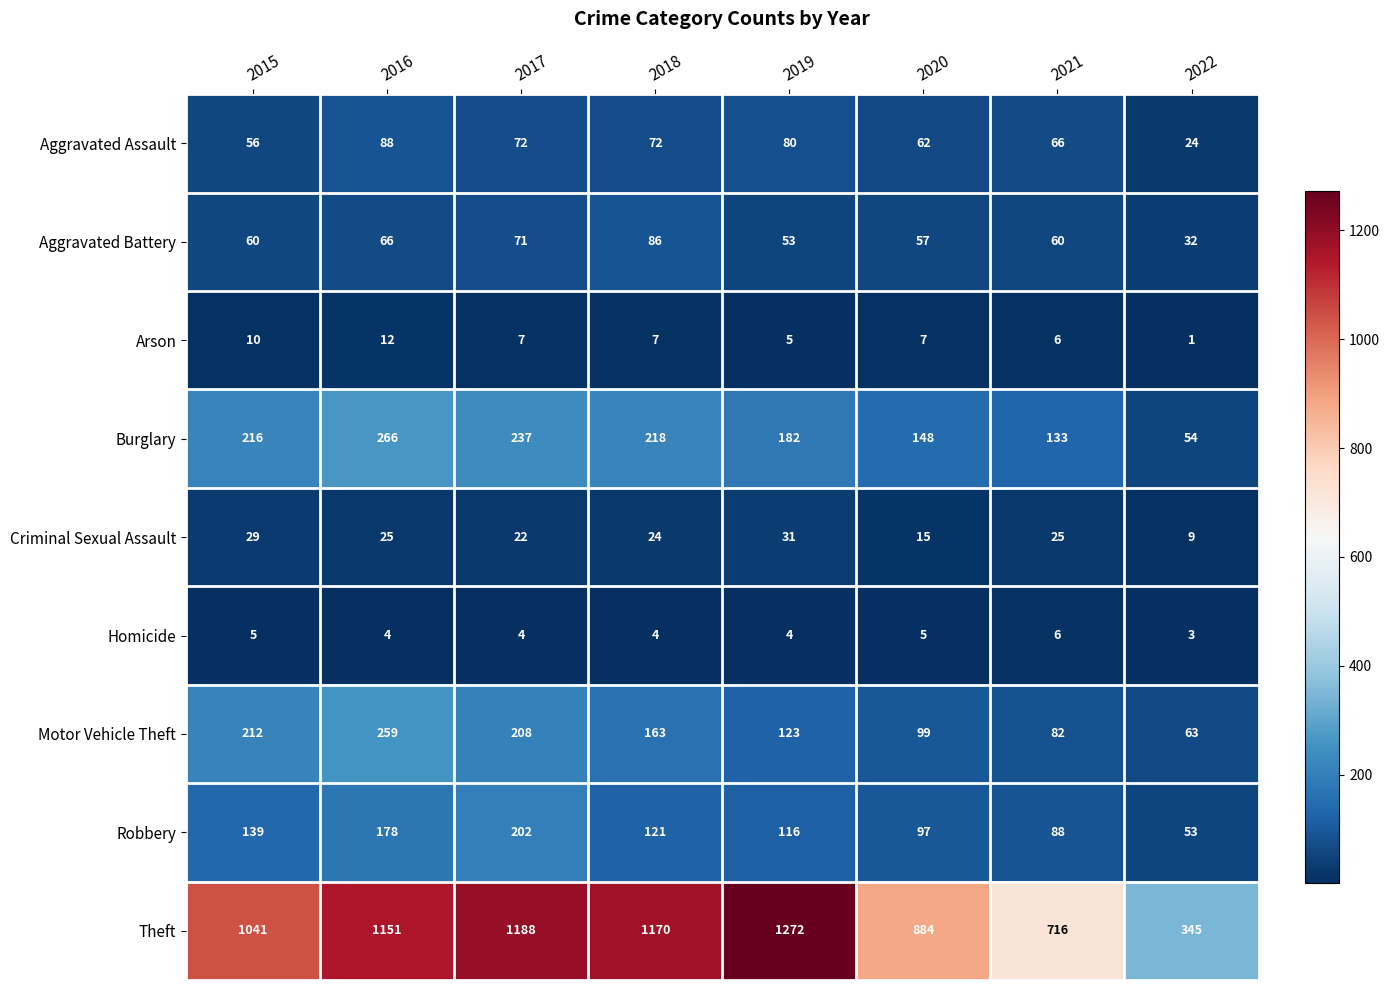

List the labels in order of Burglary value, smallest first.

2022, 2021, 2020, 2019, 2015, 2018, 2017, 2016